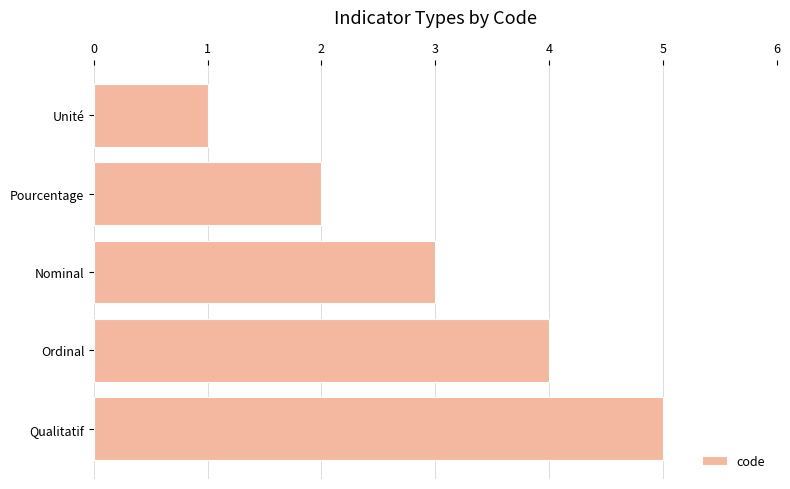

What is the maximum value shown in the chart?

5